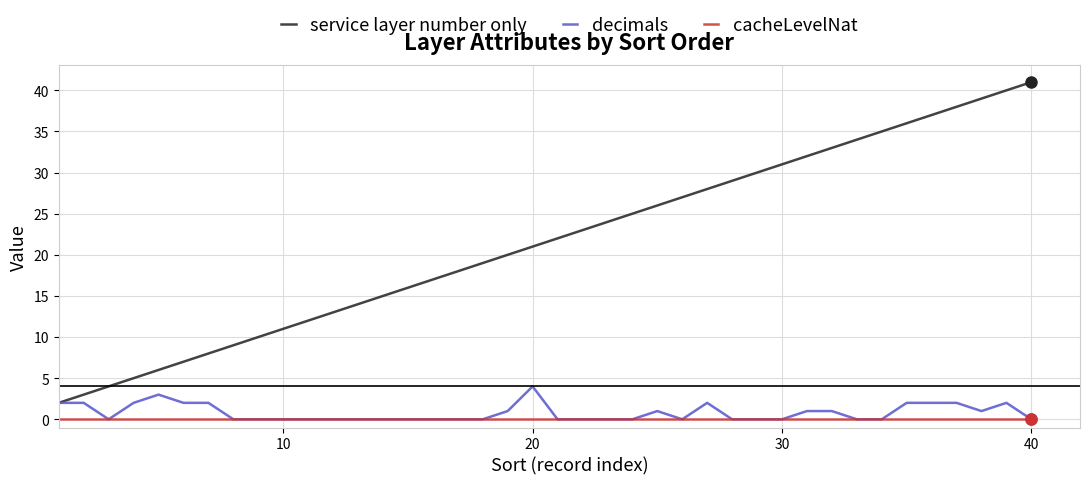

Which series has the largest total across all categories?

service layer number only